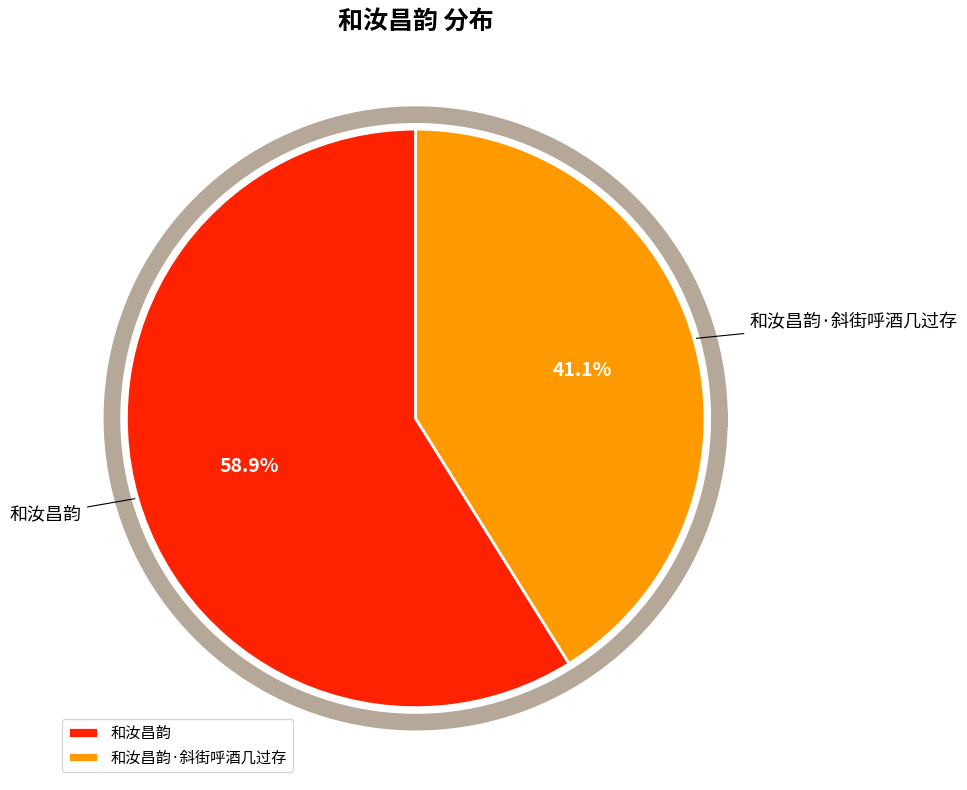

What is the change in value from 和汝昌韵 to 和汝昌韵·斜街呼酒几过存?

-126348